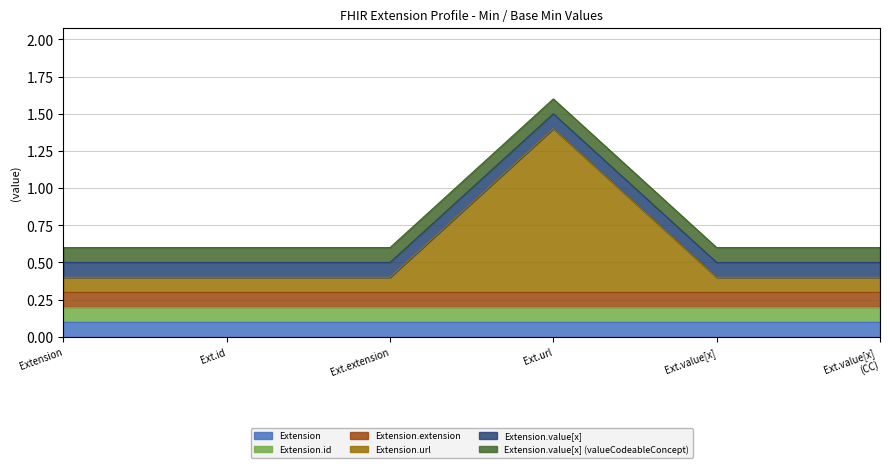

True or false: Extension.value[x] and Extension.extension intersect in this chart.

False